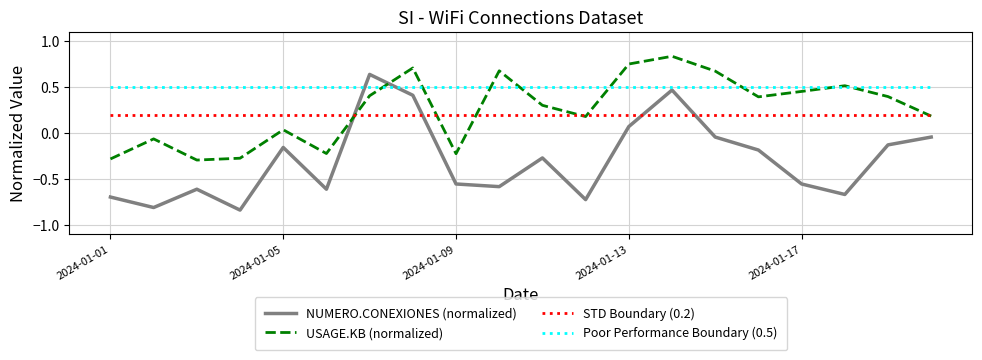

What are all the series names shown in the legend?

NUMERO.CONEXIONES (normalized), USAGE.KB (normalized), STD Boundary (0.2), Poor Performance Boundary (0.5)